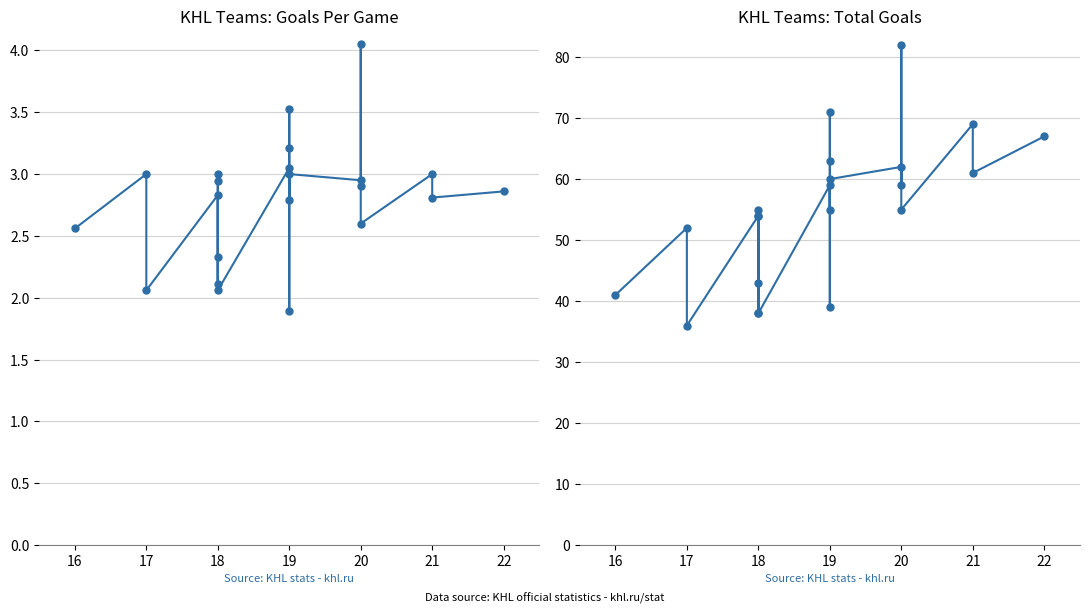

What is the approximate value of gf_total at 16?

41.0